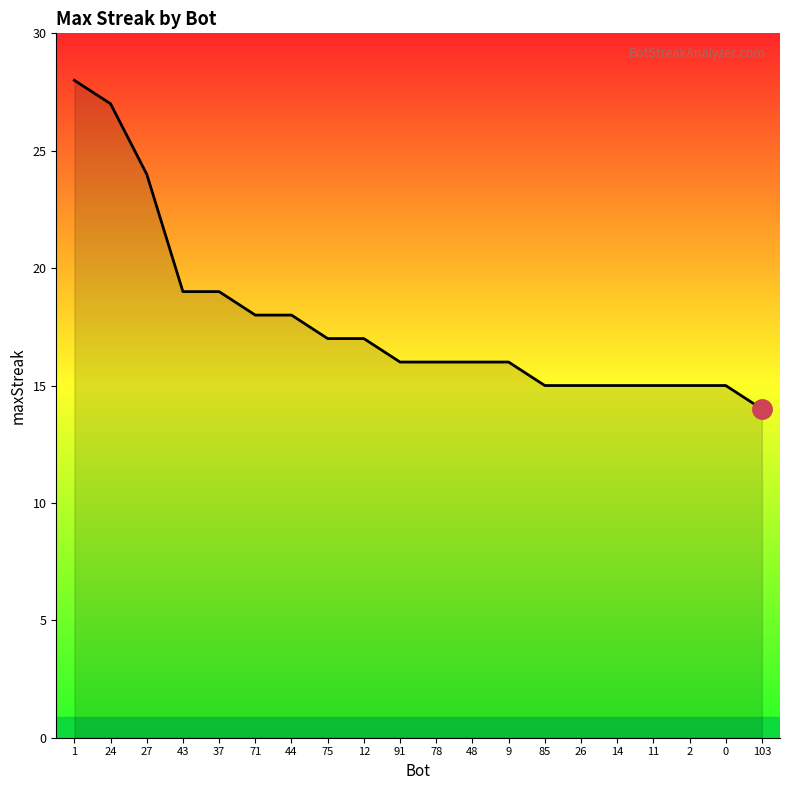

What position from the right is 78?

10